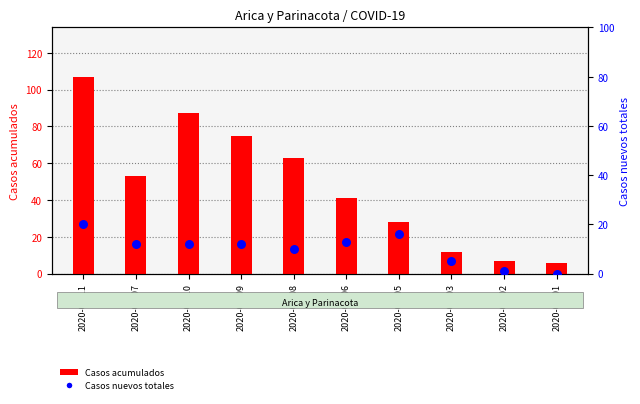

Is the value of Casos acumulados at 2020-04-08 greater than the value of Casos nuevos totales at 2020-04-06?

Yes